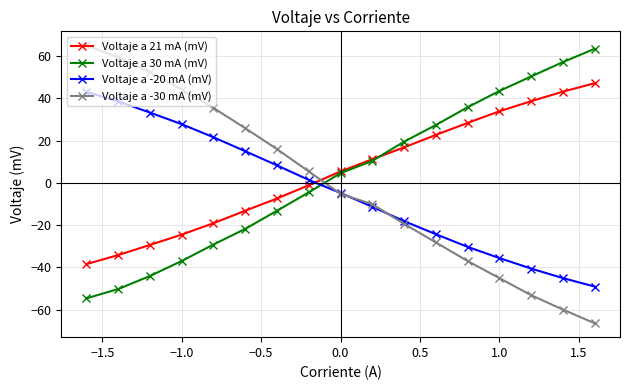

What is the value of the Voltaje a -20 mA (mV) point at the 17th from the left?

-49.1